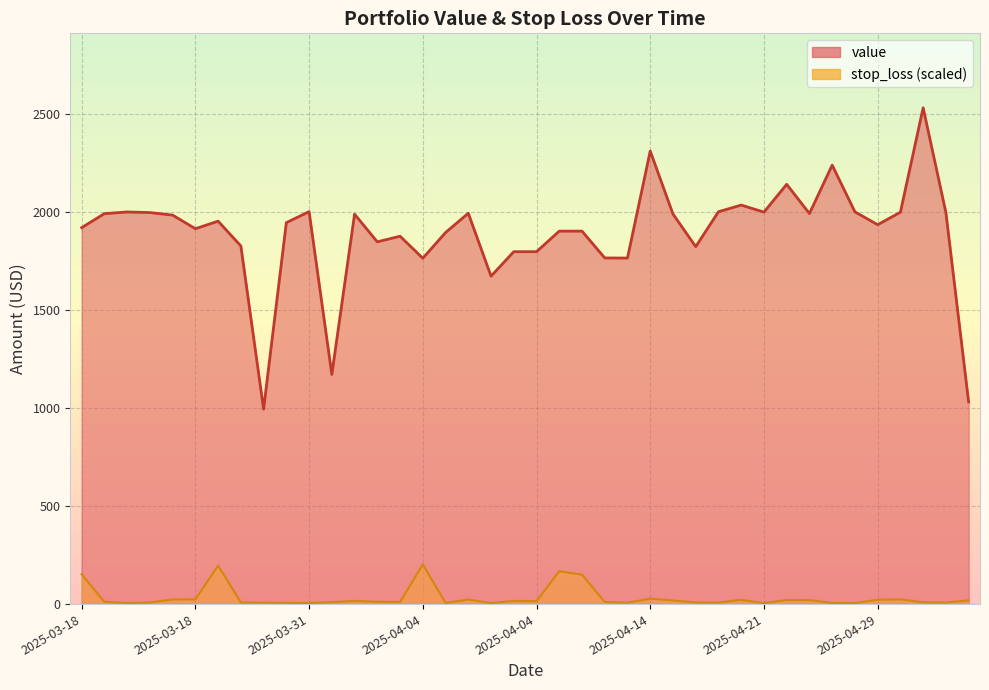

Rank the series by their maximum value, from highest to lowest.

value, stop_loss